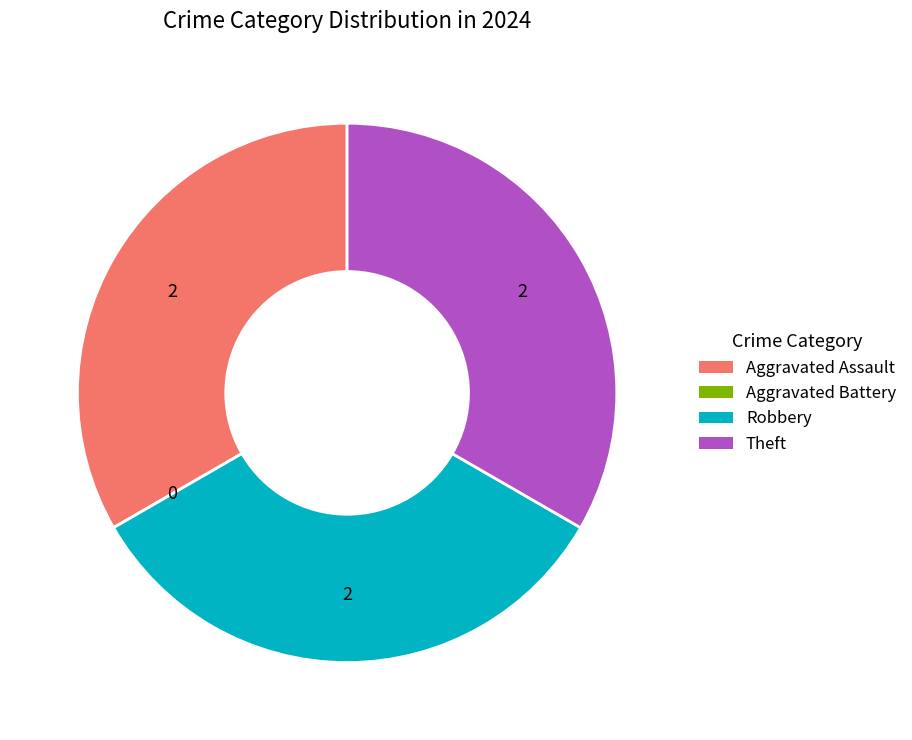

Is there any slice that represents more than half of the pie?

No